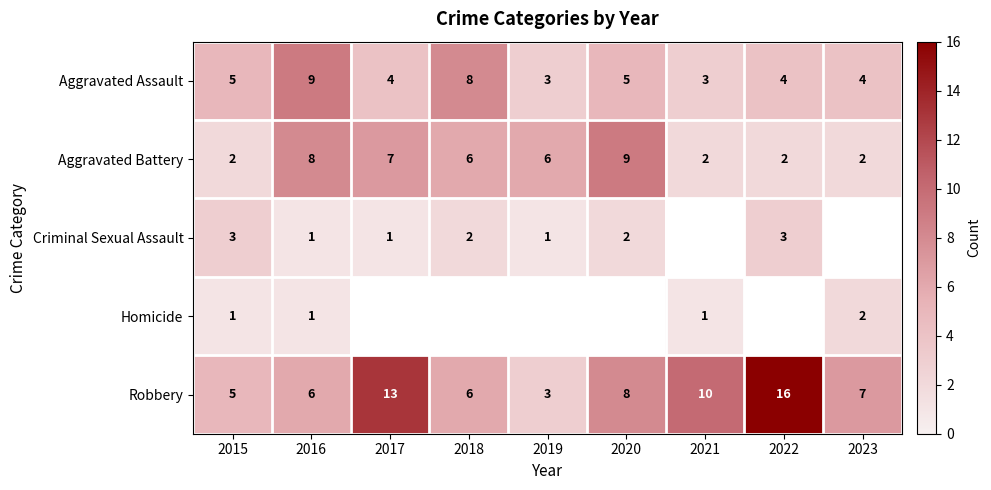

What is the lowest value of the Robbery series?

3